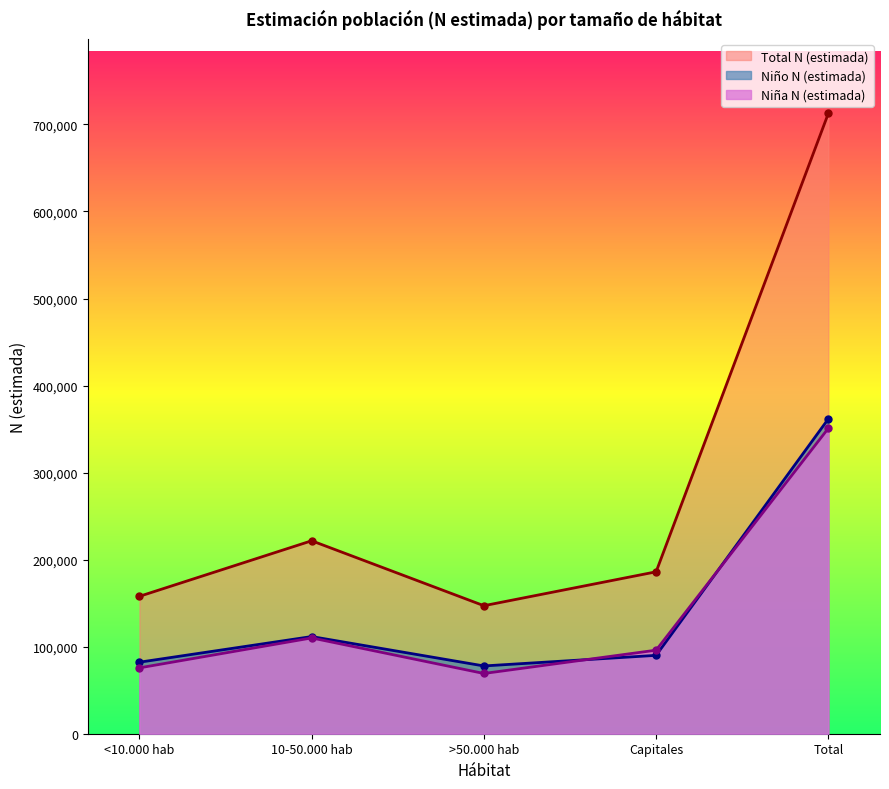

List the labels in order of Total N (estimada) value, largest first.

Total, 10-50.000 hab, Capitales, <10.000 hab, >50.000 hab